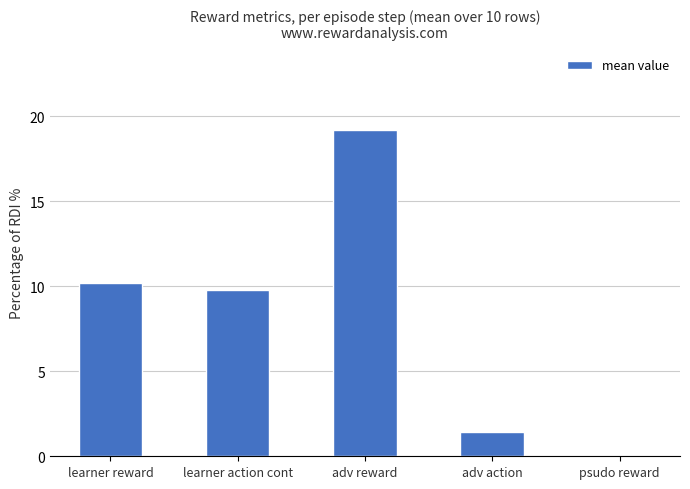

Reading left to right, list all the values displayed in this chart.

learner reward=10.2	learner action cont=9.8	adv reward=19.2	adv action=1.4	psudo reward=0.0